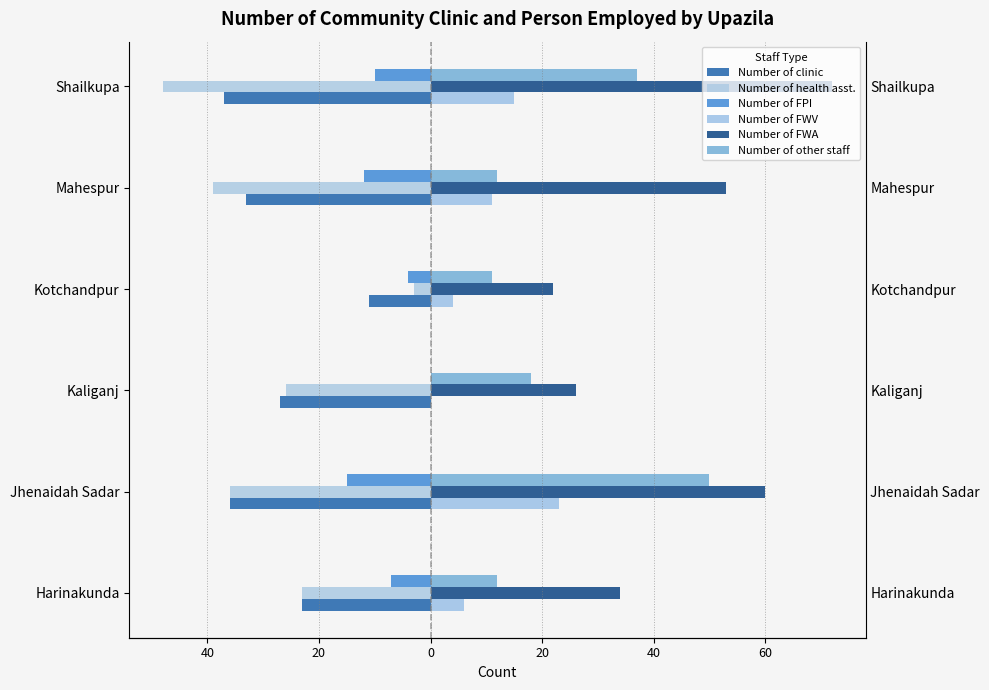

What is the average value of the Number of FPI series?

-8